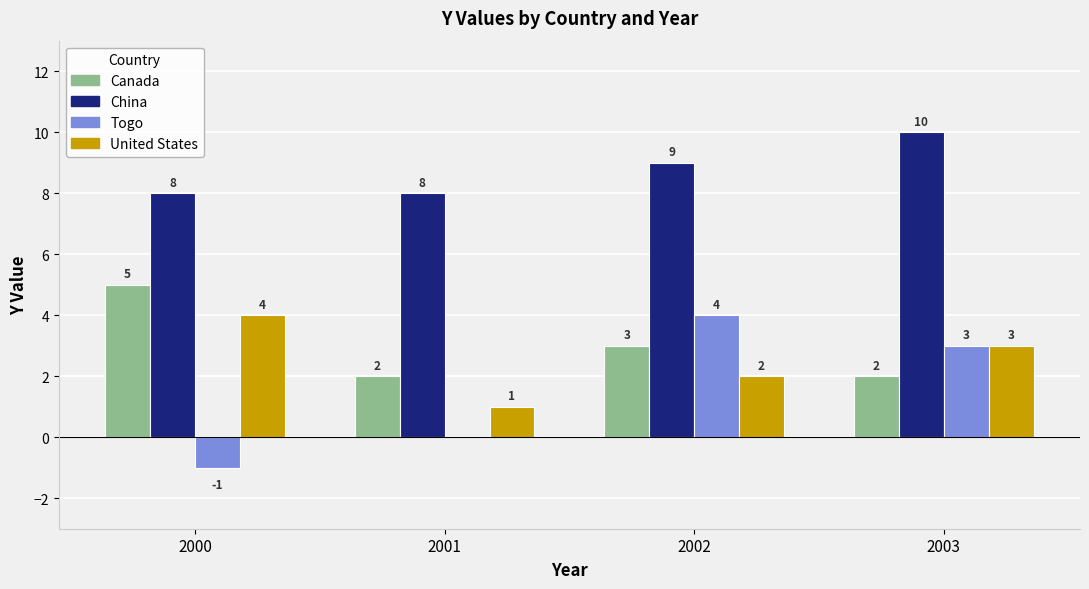

Reading left to right, transcribe all the data shown in this chart.

Canada: 2000=5	2001=2	2002=3	2003=2
China: 2000=8	2001=8	2002=9	2003=10
Togo: 2000=-1	2001=0	2002=4	2003=3
United States: 2000=4	2001=1	2002=2	2003=3